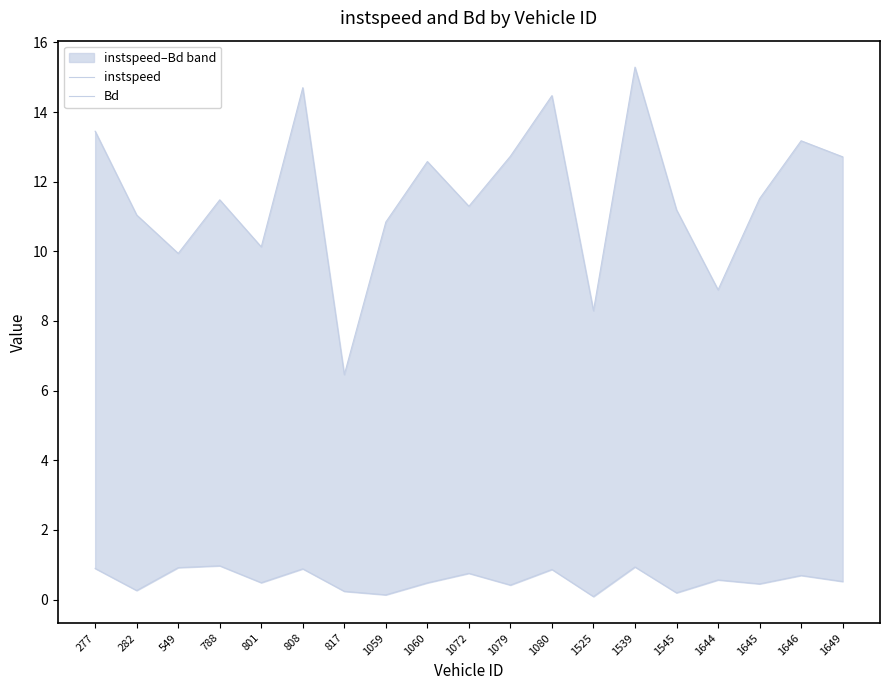

At which category is the sum across all series the highest?

1539